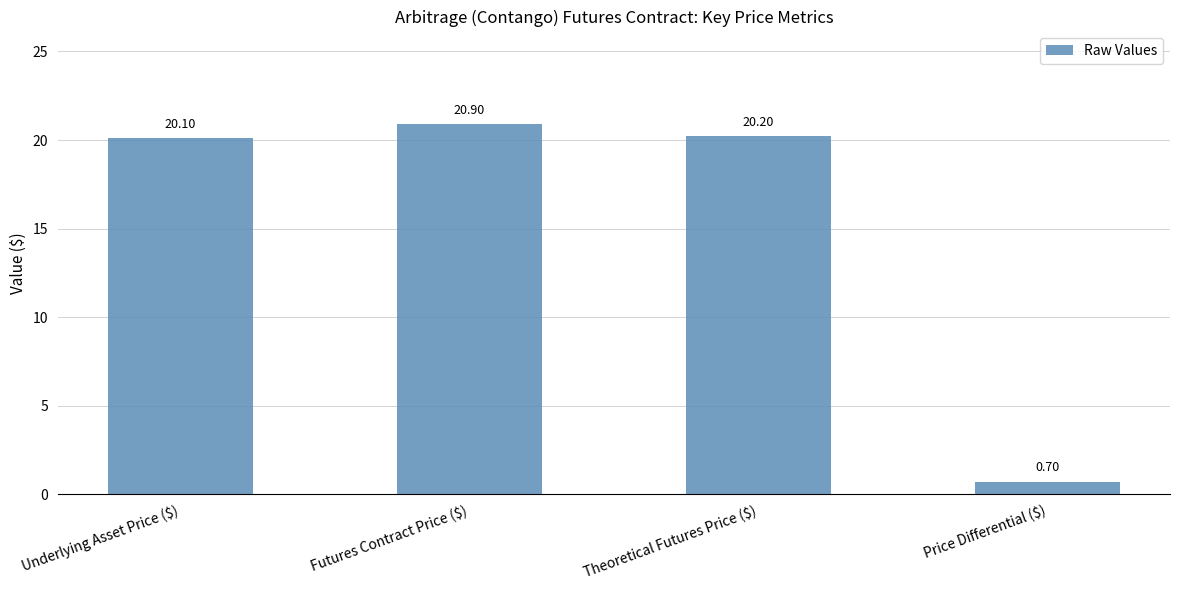

The value at Futures Contract Price ($) is 7.6. True or false?

False